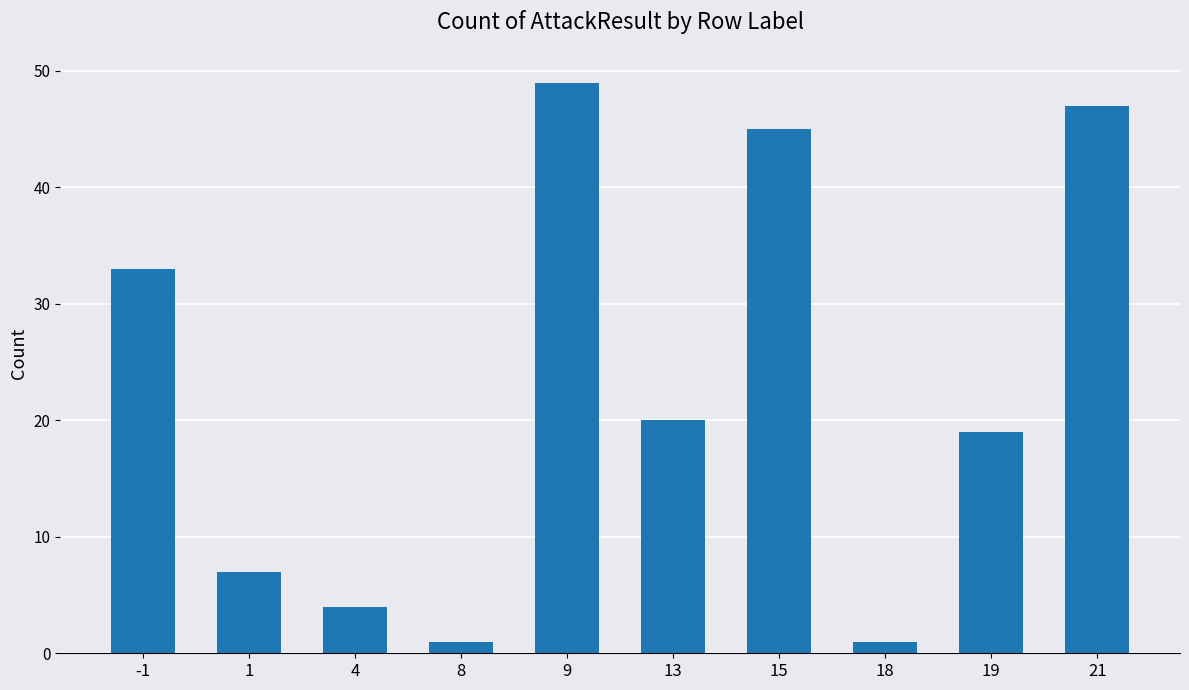

What is the difference between the maximum and minimum values?

48